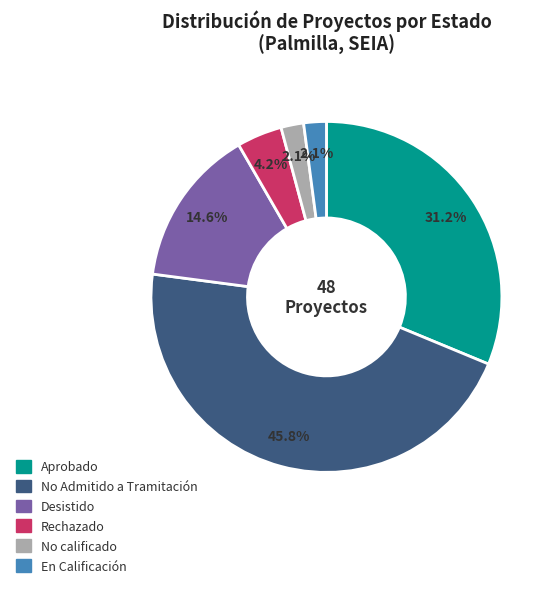

Is there any slice that represents more than half of the pie?

No